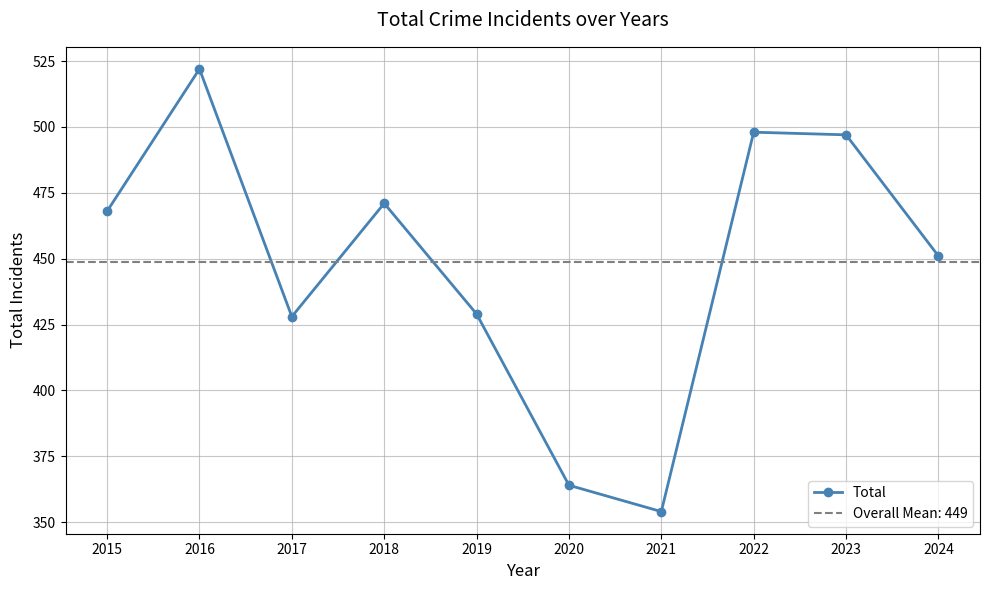

Rank the categories by value from highest to lowest.

2016, 2022, 2023, 2018, 2015, 2024, 2019, 2017, 2020, 2021